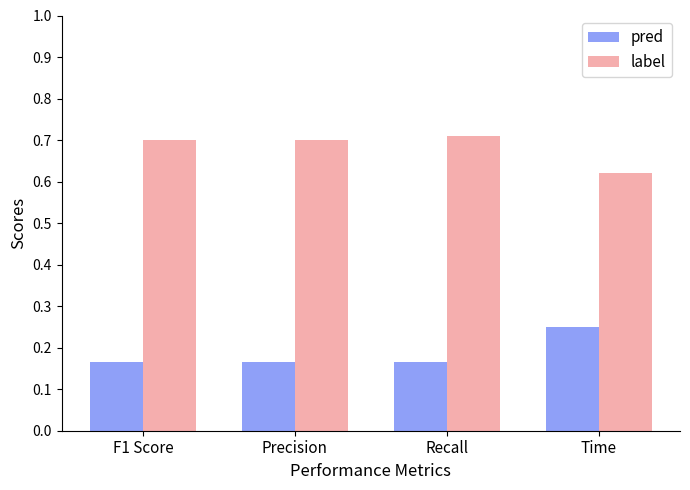

At Time, list the series in order from smallest to largest.

pred, label